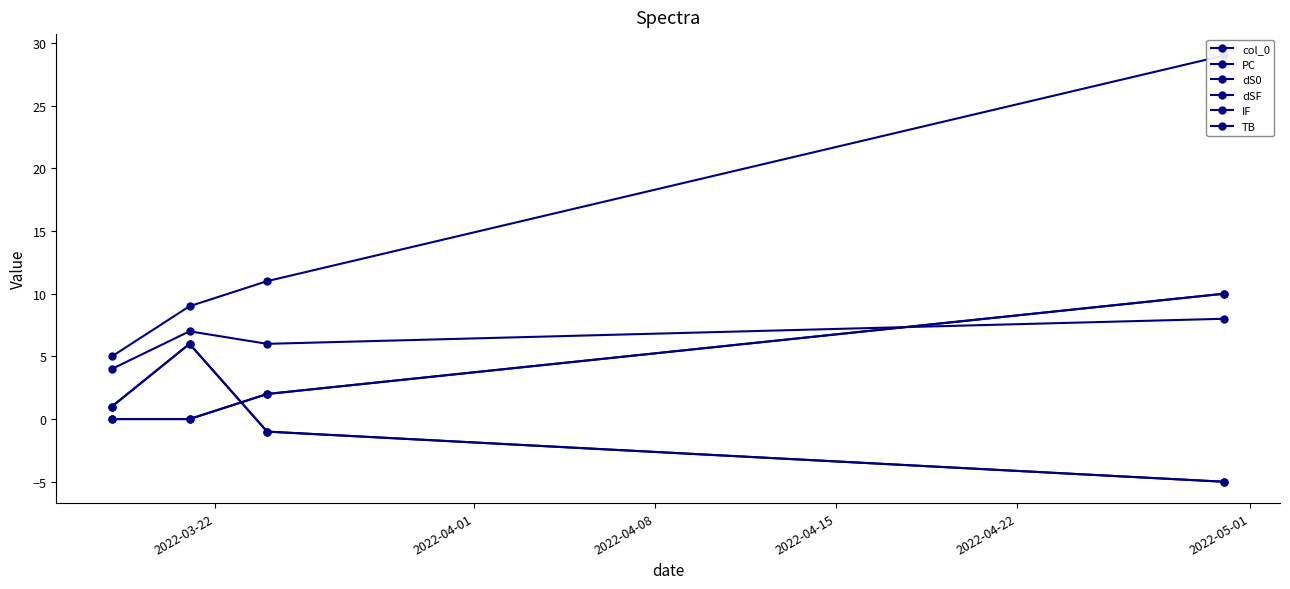

True or false: col_0 has a value of 6 at 2022-03-22.

False